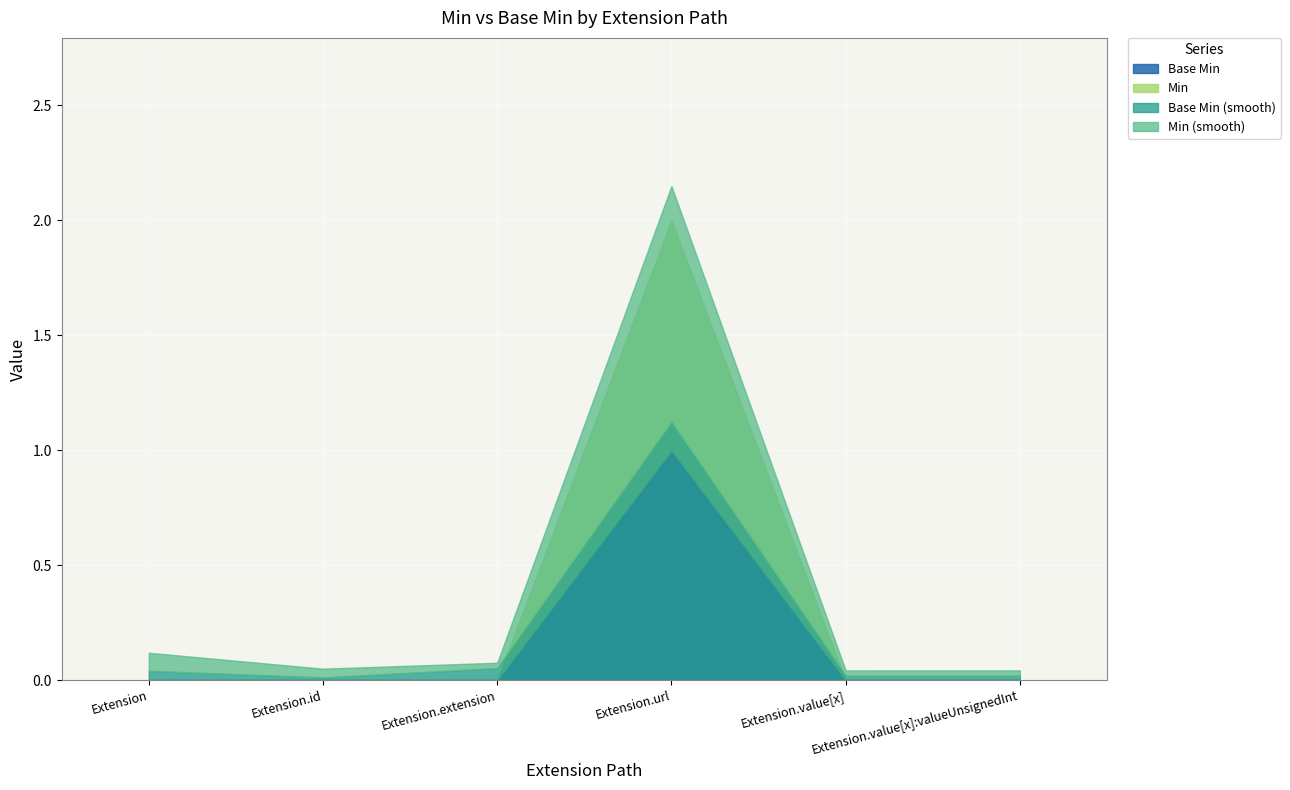

At which label is Base Min closest to 0?

Extension